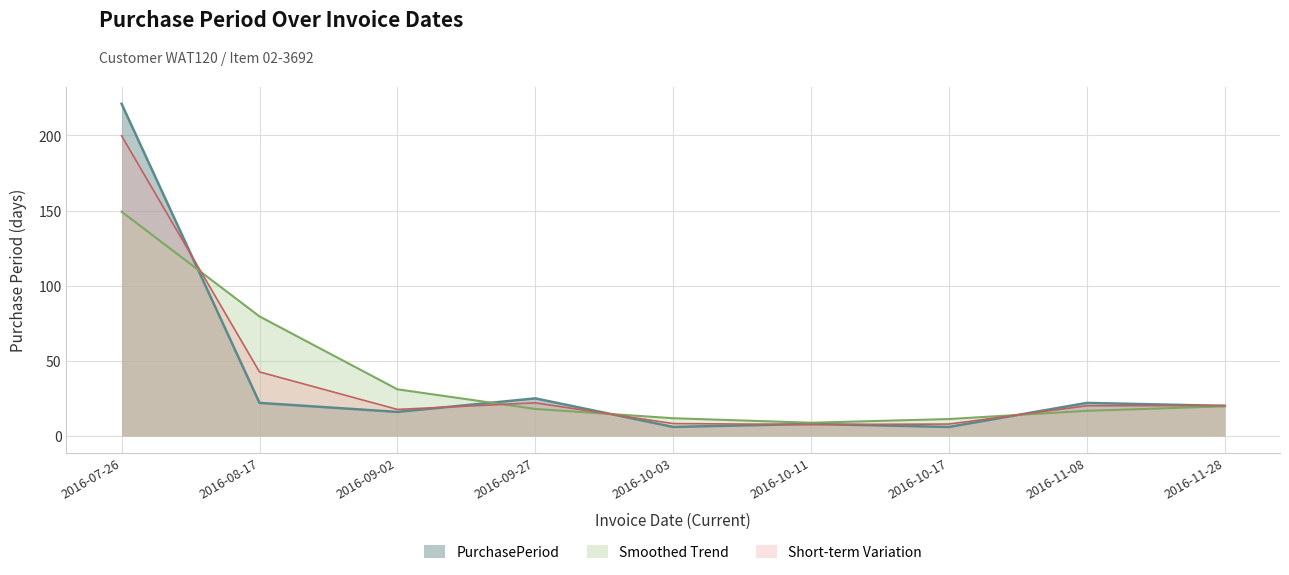

What position from the left is 2016-09-27?

4